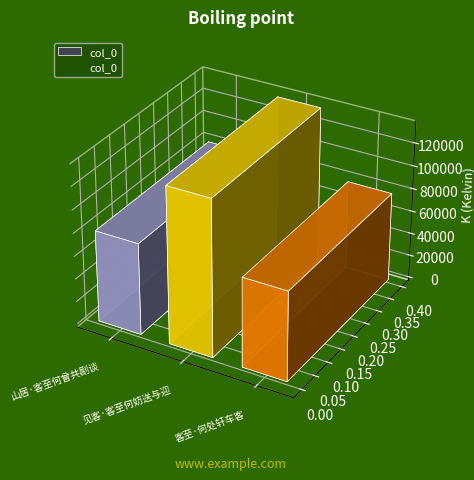

What position from the right is 客至·何处轩车客?

1